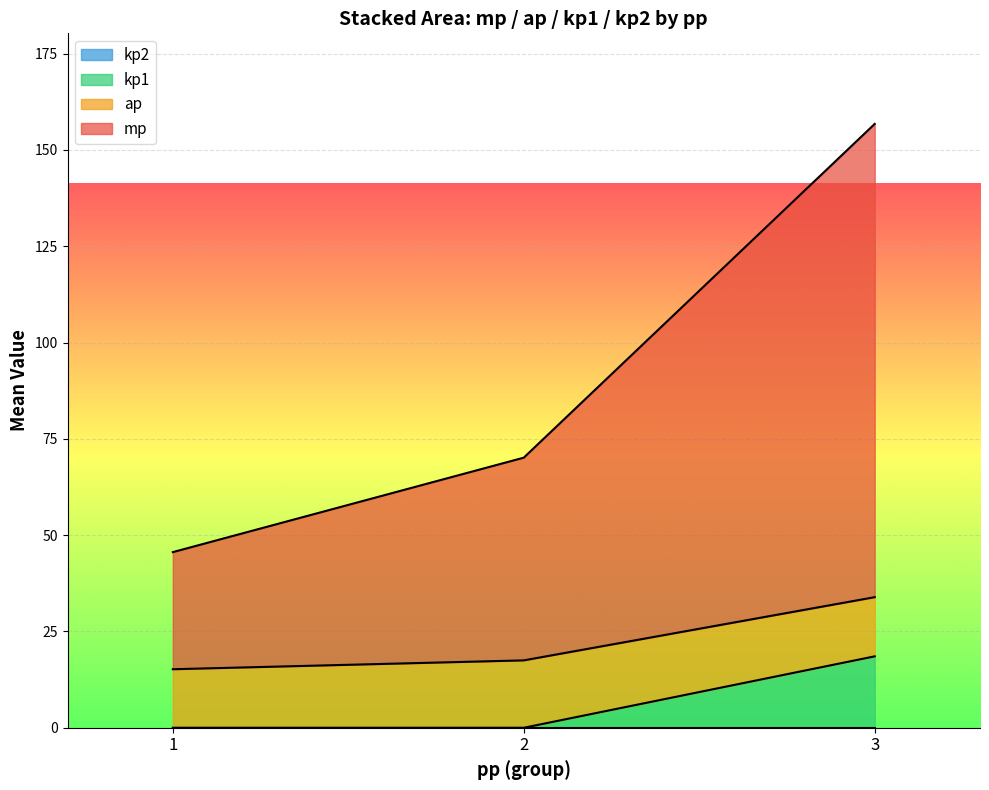

Where is kp2 nearest to the value 0?

1